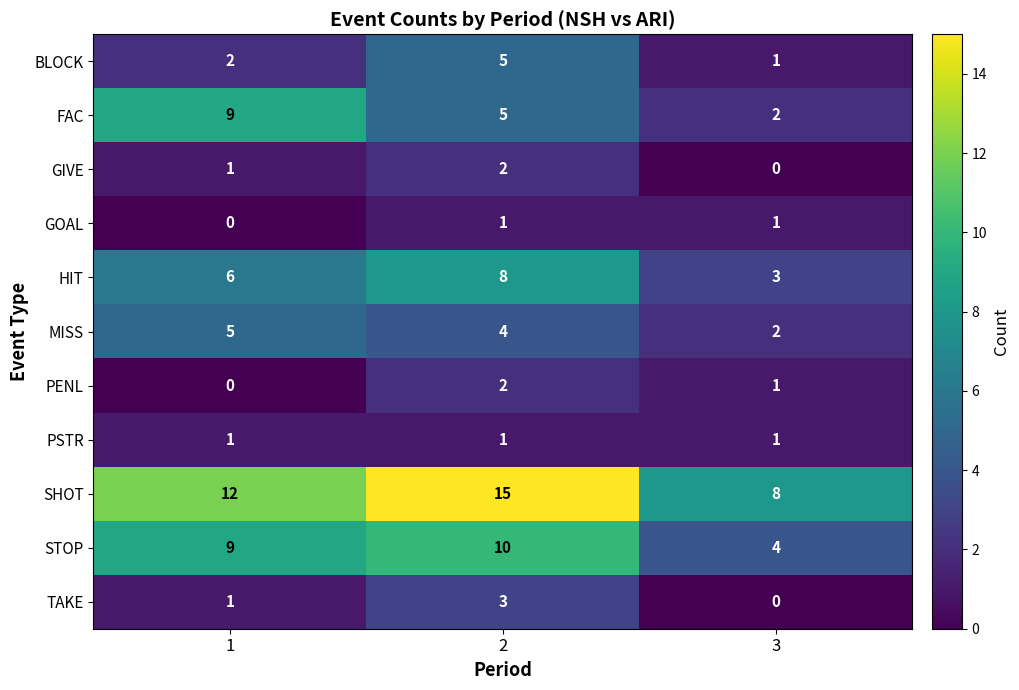

What is the sum of all GIVE values?

3